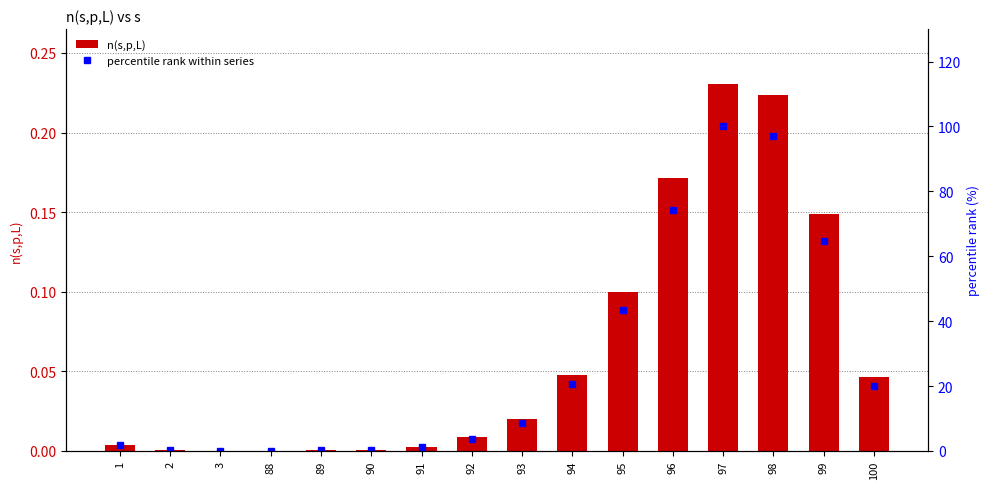

List the labels in order of n(s,p,L) value, largest first.

97, 98, 96, 99, 95, 94, 100, 93, 92, 1, 91, 2, 90, 89, 3, 88